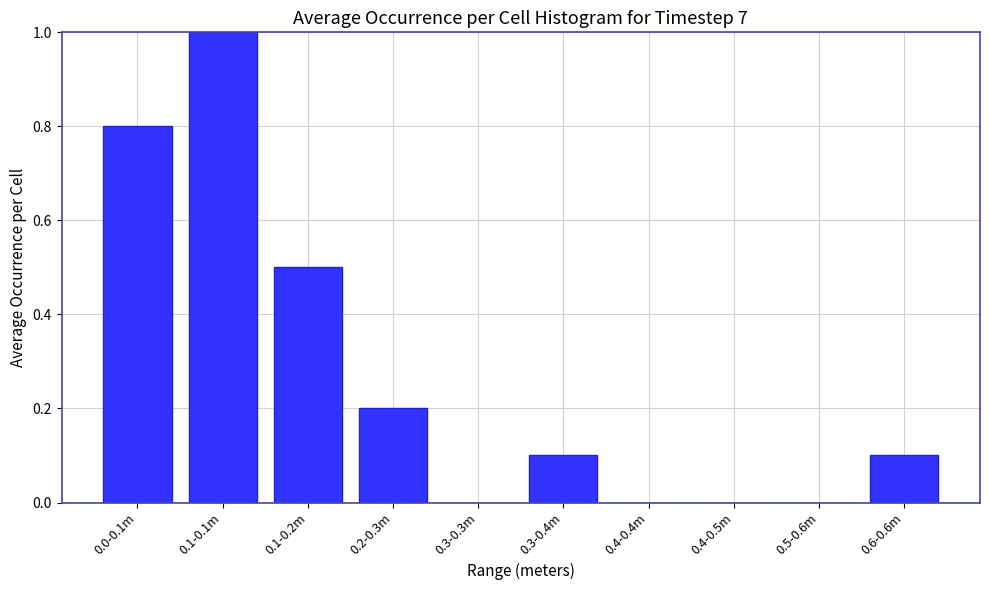

Reading left to right, what are all the values shown in this chart?

0.0-0.1m=0.8	0.1-0.1m=1.0	0.1-0.2m=0.5	0.2-0.3m=0.2	0.3-0.3m=0.0	0.3-0.4m=0.1	0.4-0.4m=0.0	0.4-0.5m=0.0	0.5-0.6m=0.0	0.6-0.6m=0.1